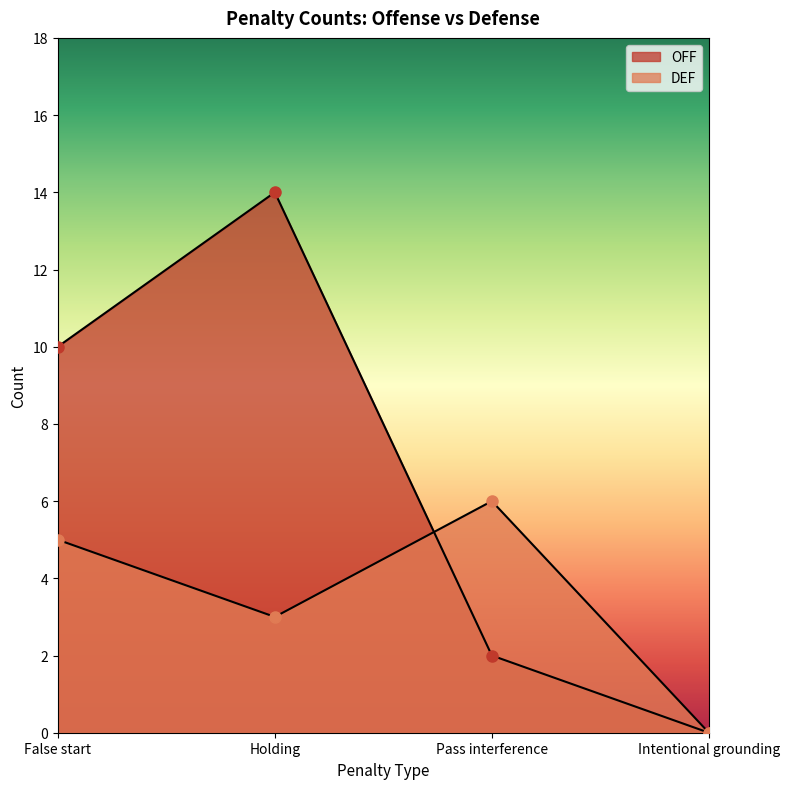

The OFF series shows 2 at Pass interference. True or false?

True